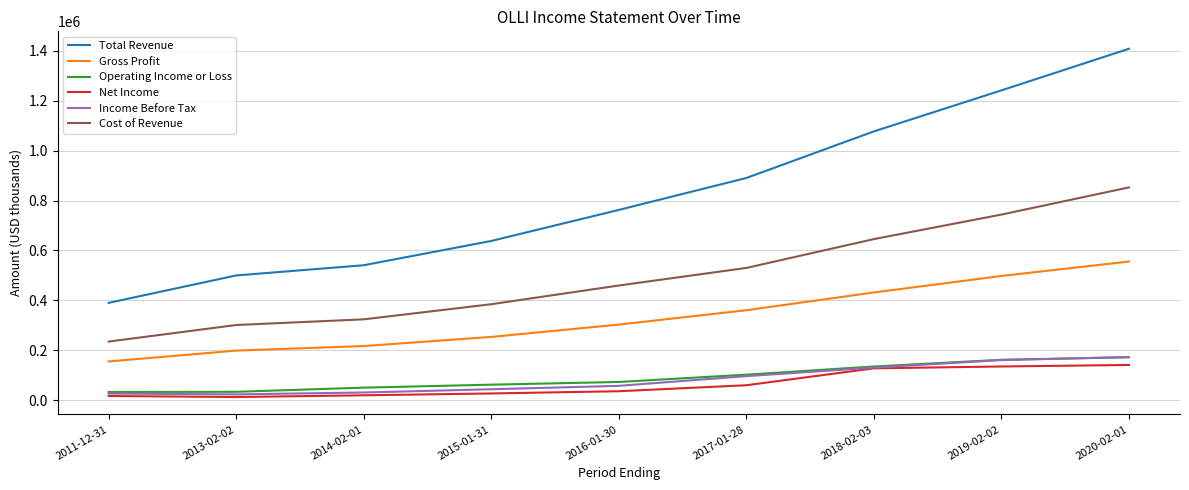

Is it true that Cost of Revenue equals 1439099 at 2020-02-01?

False